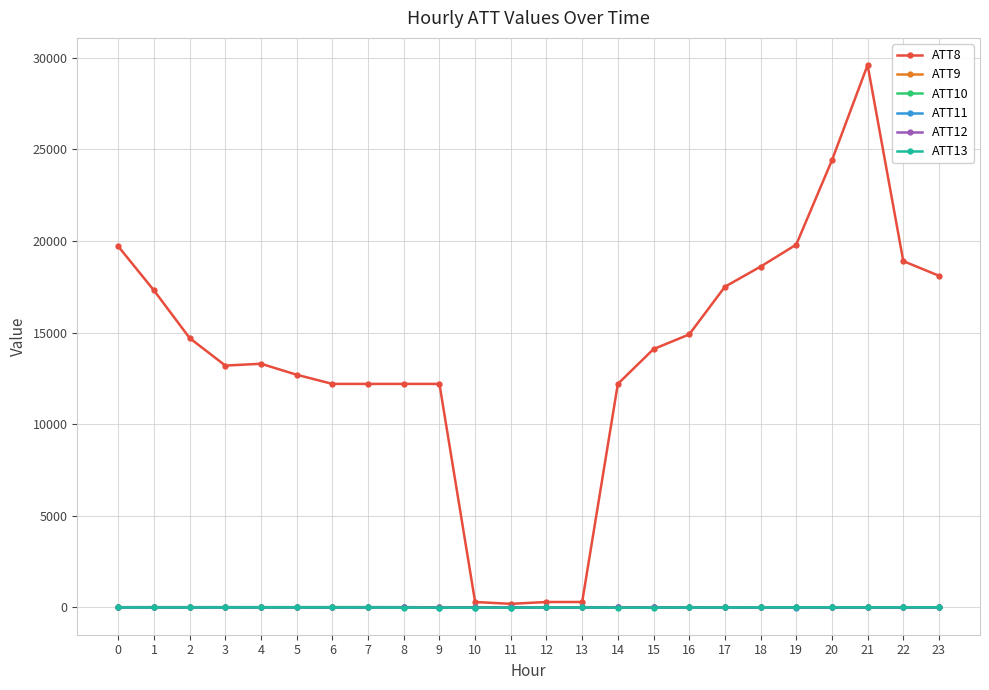

Does the chart display data point markers on the line(s)?

Yes